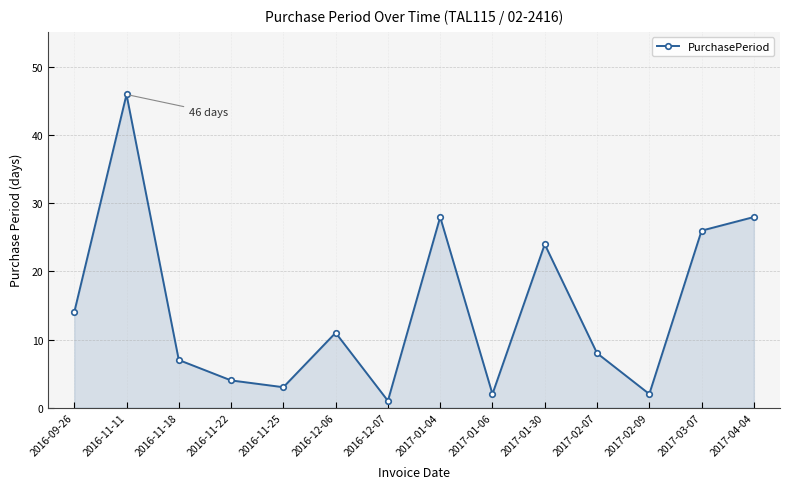

At which label does the data first exceed 11?

2016-09-26